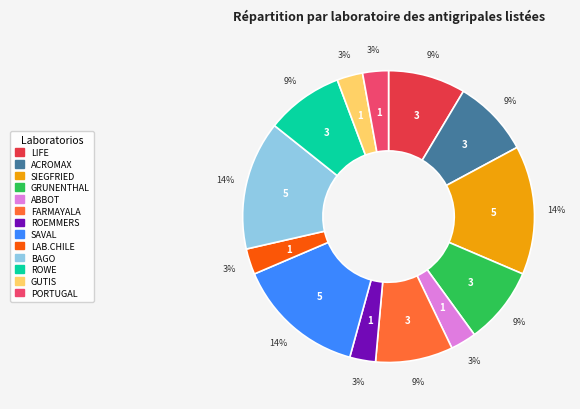

To the nearest percent, what percentage of the pie is LAB.CHILE?

3%